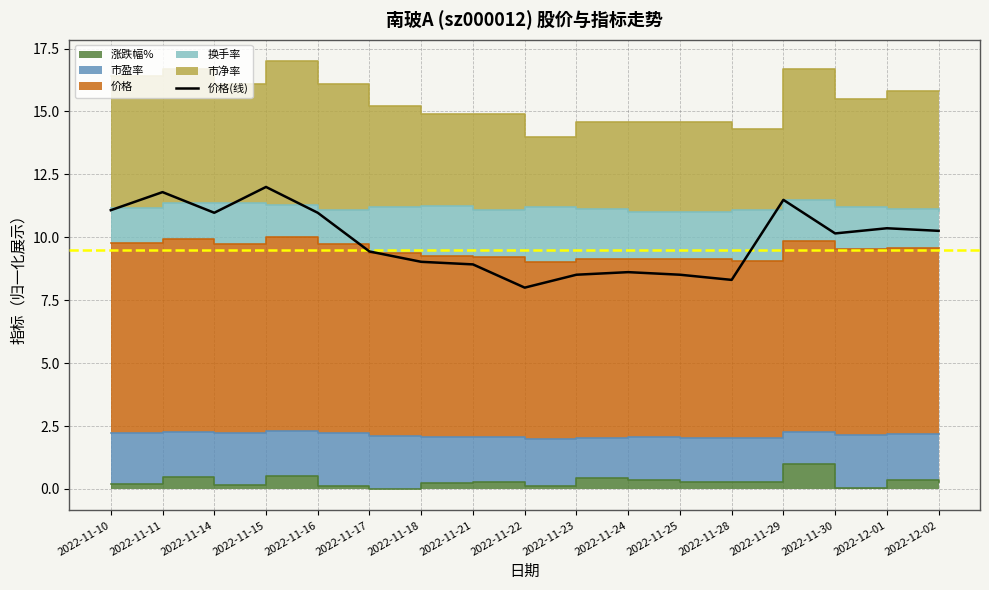

What is the change in value from 2022-11-11 to 2022-11-18?

-2.8